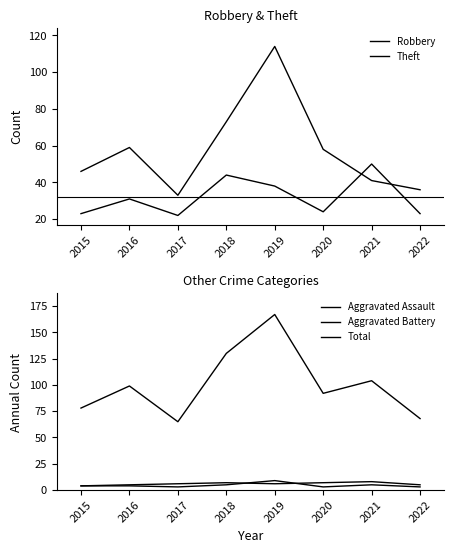

True or false: Aggravated Assault and Total cross at least once.

False